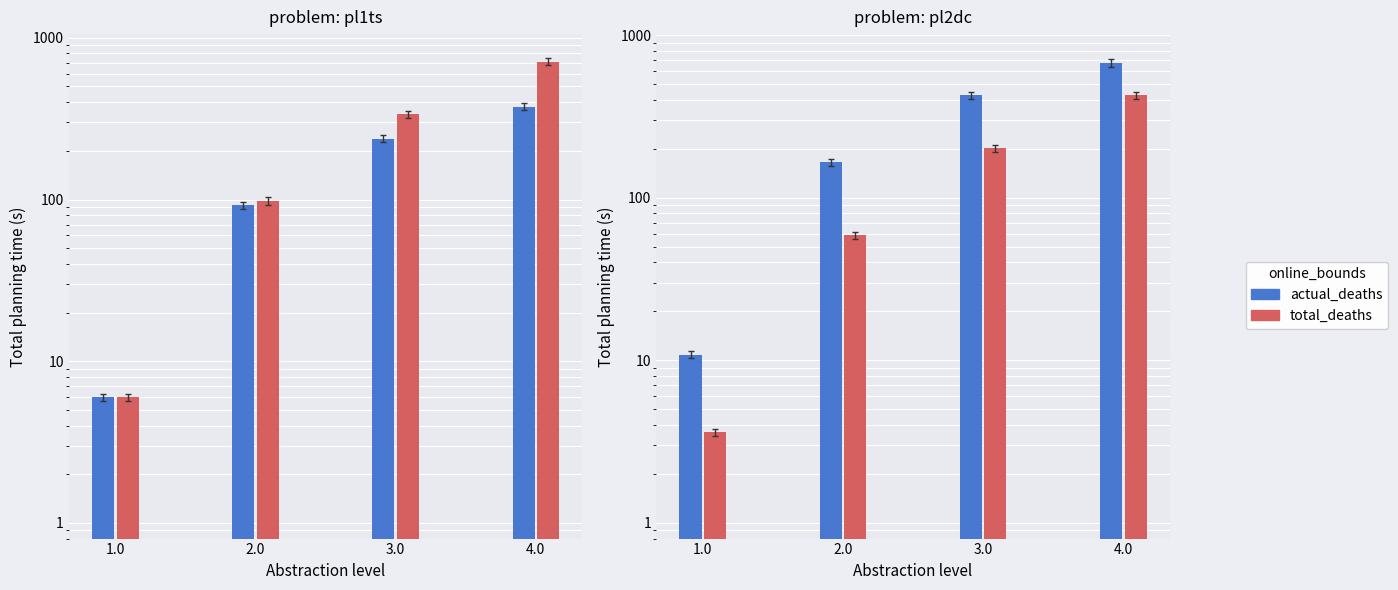

Between 1.0 and 2.0, which series saw the biggest shift?

actual_deaths